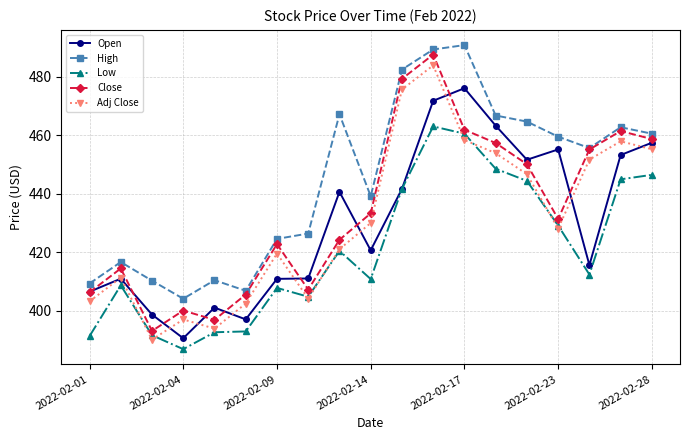

Which series has the largest total across all categories?

High